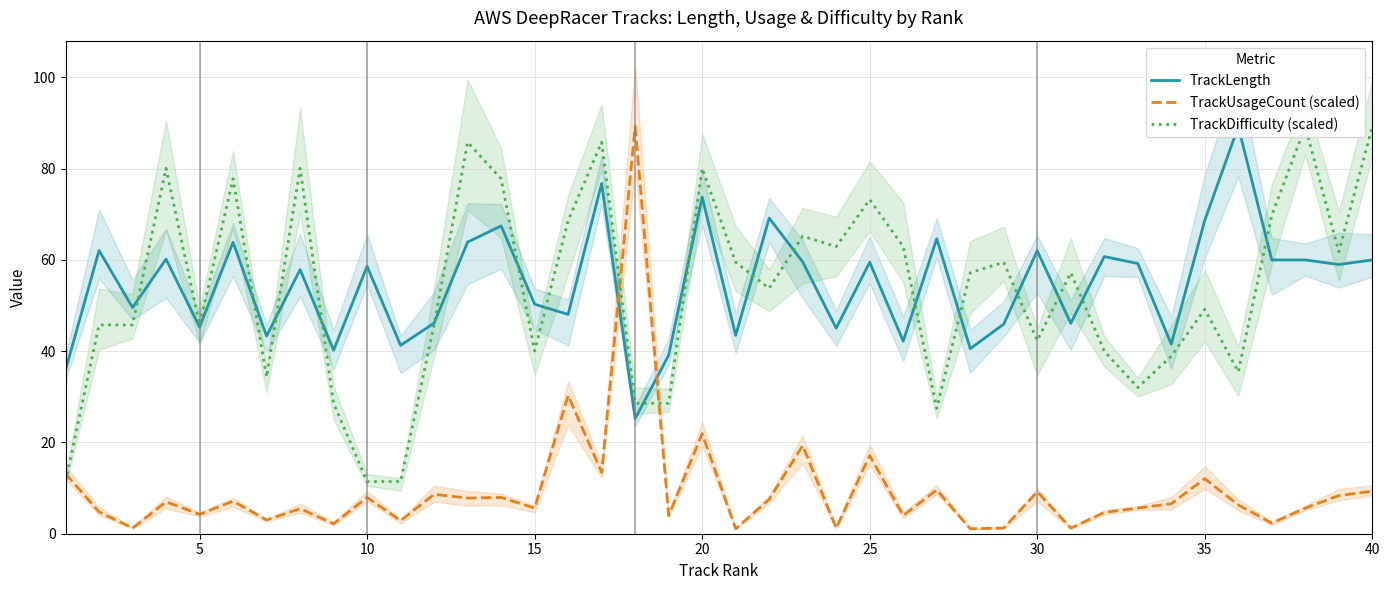

What is the difference between the maximum and minimum values in the TrackUsageCount (scaled) series?

88.1